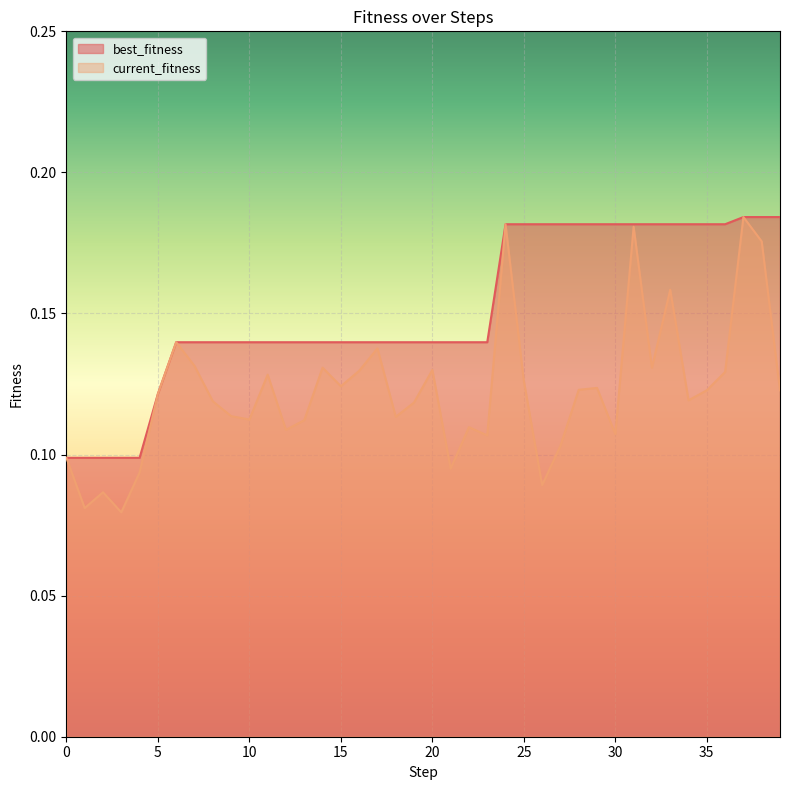

True or false: current_fitness and best_fitness intersect in this chart.

False